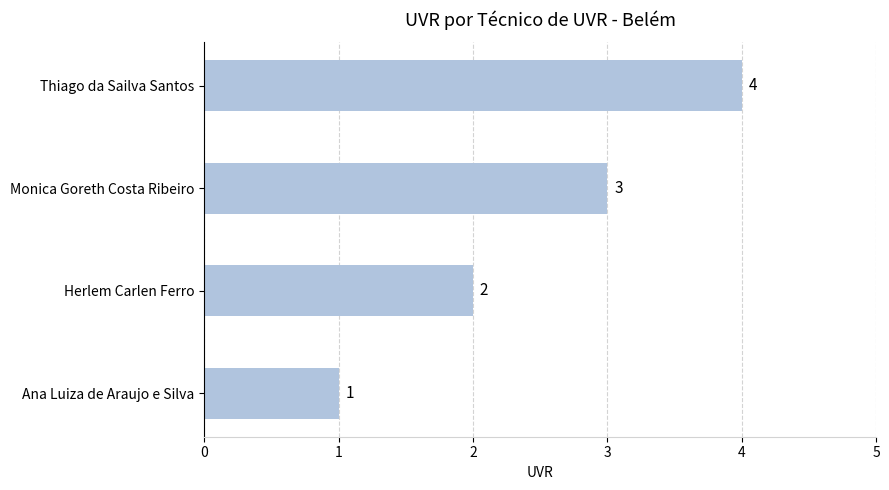

List the labels in order of value, smallest first.

Ana Luiza de Araujo e Silva, Herlem Carlen Ferro, Monica Goreth Costa Ribeiro, Thiago da Sailva Santos